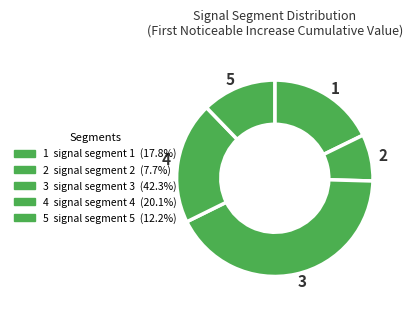

Do 4 and 5 together represent more than half of the pie?

No